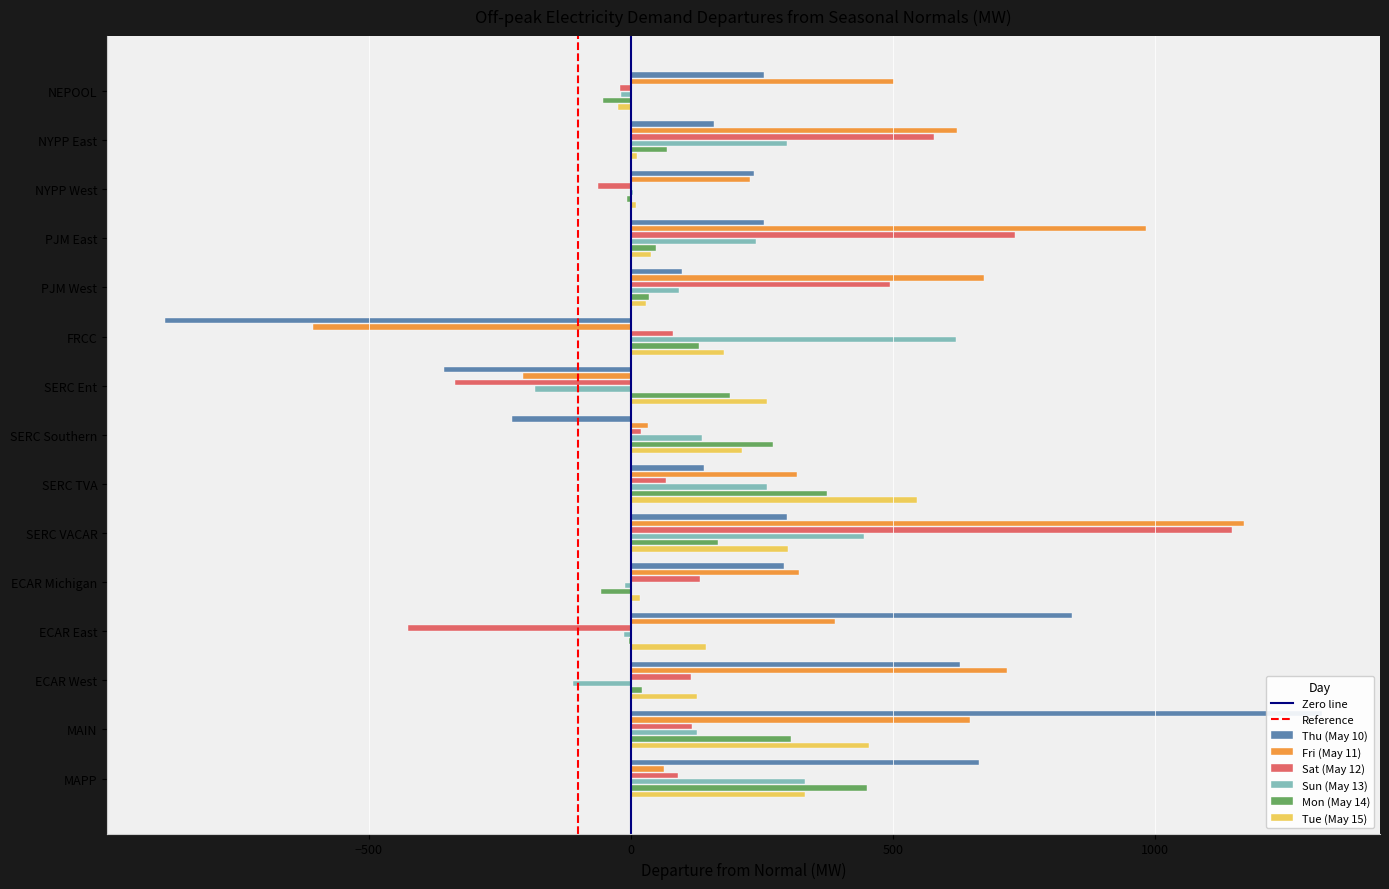

The value of Thu (May 10) at PJM East is 254.9. True or false?

True